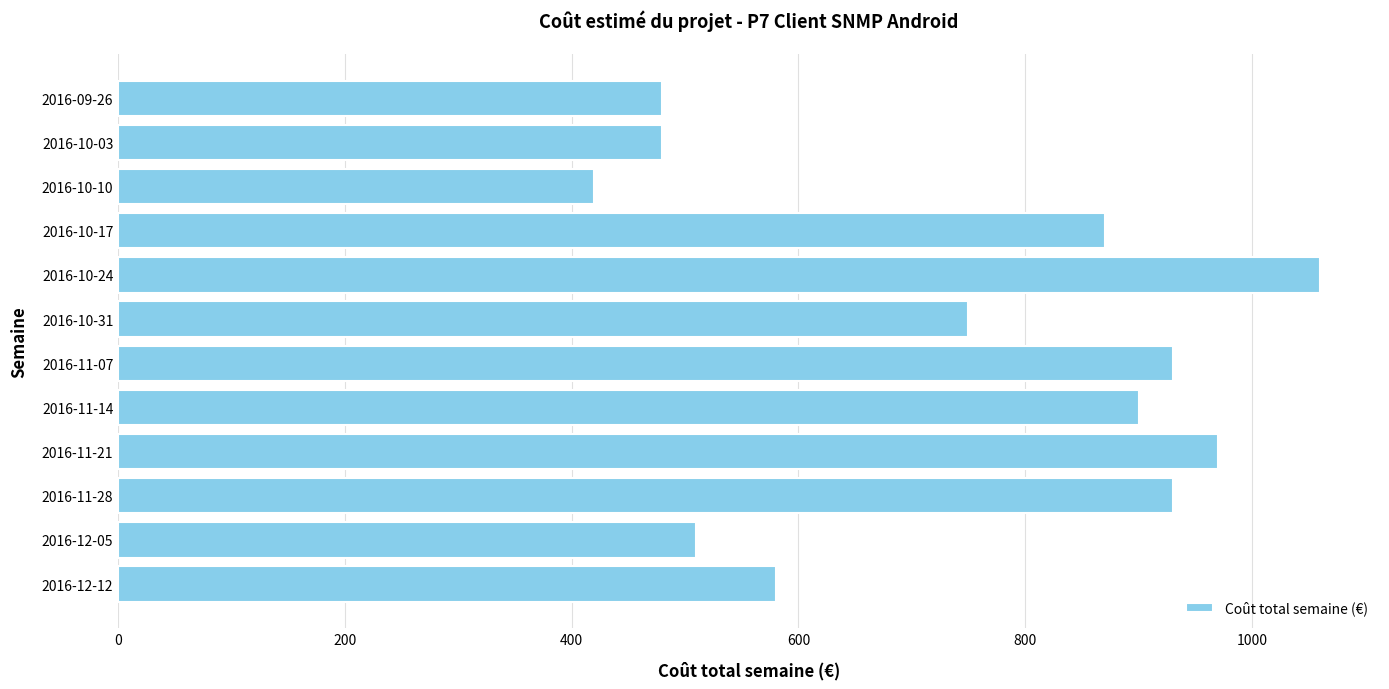

Which has a higher value, 2016-11-28 or 2016-11-14?

2016-11-28